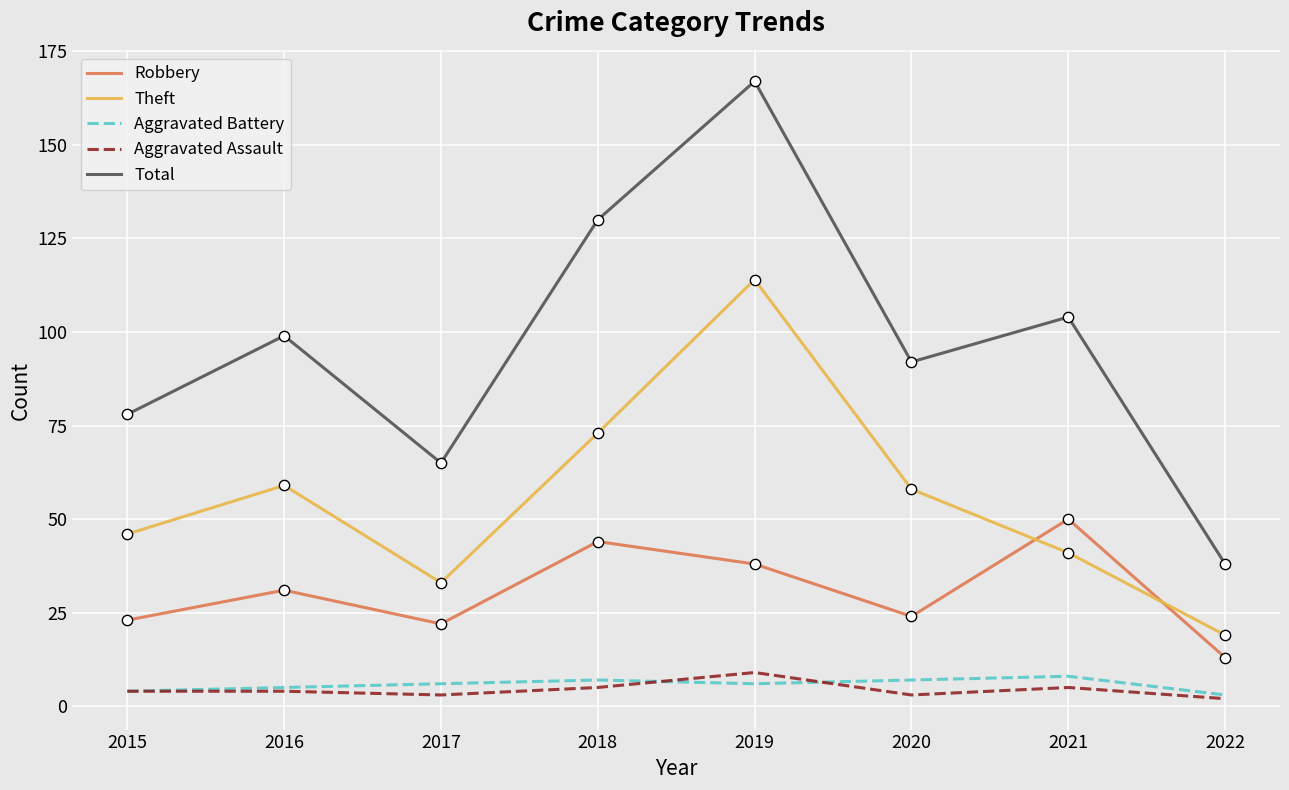

Which series has the largest range (max minus min)?

Total